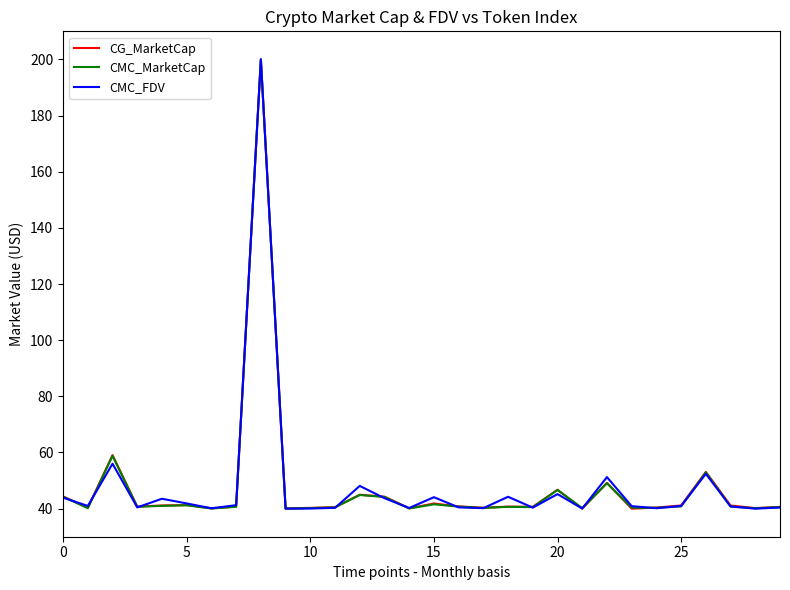

What is the minimum value shown in the chart?

40.0